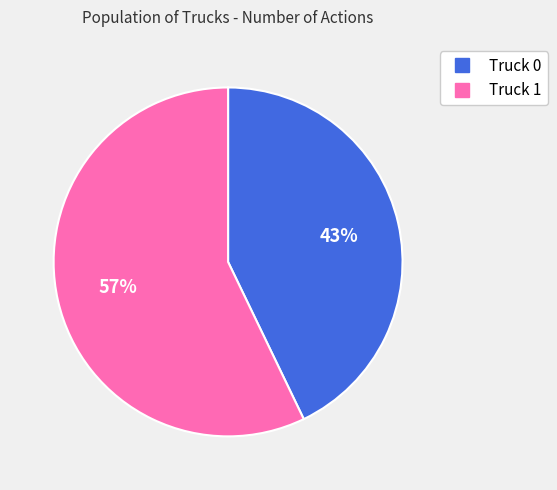

Which has a higher value, Truck 0 or Truck 1?

Truck 1